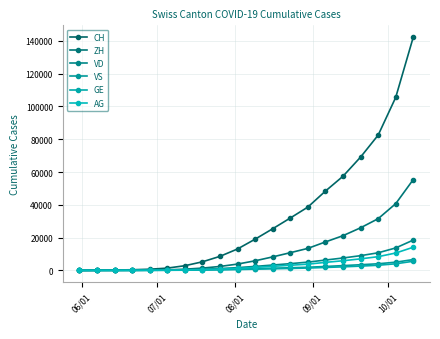

True or false: VD and CH cross at least once.

False